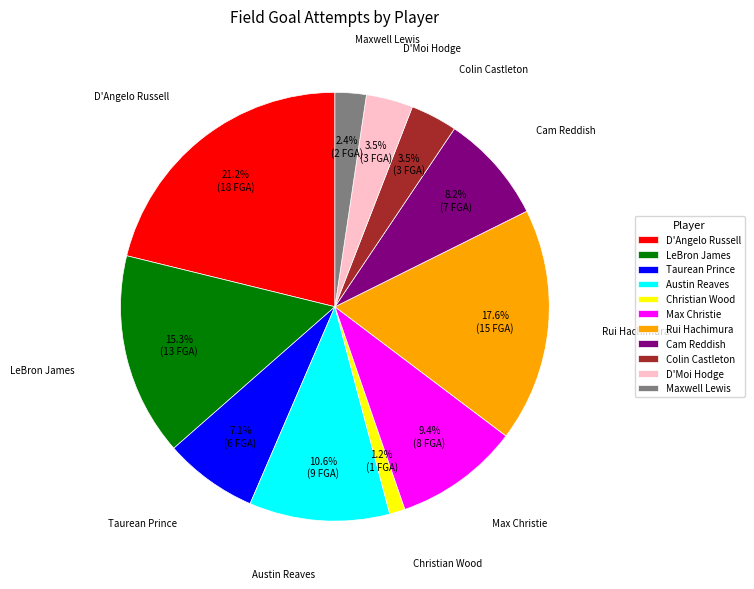

True or false: Cam Reddish accounts for 8% of the total.

True